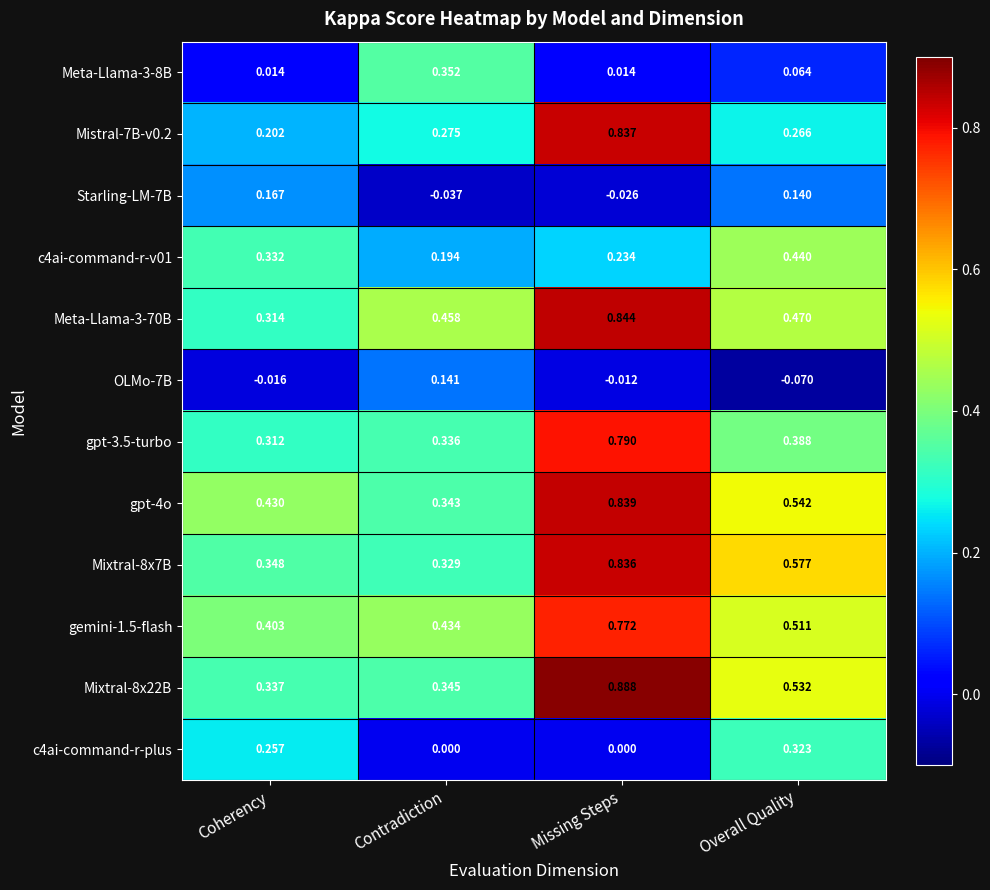

At which category is the sum across all series the highest?

Missing Steps